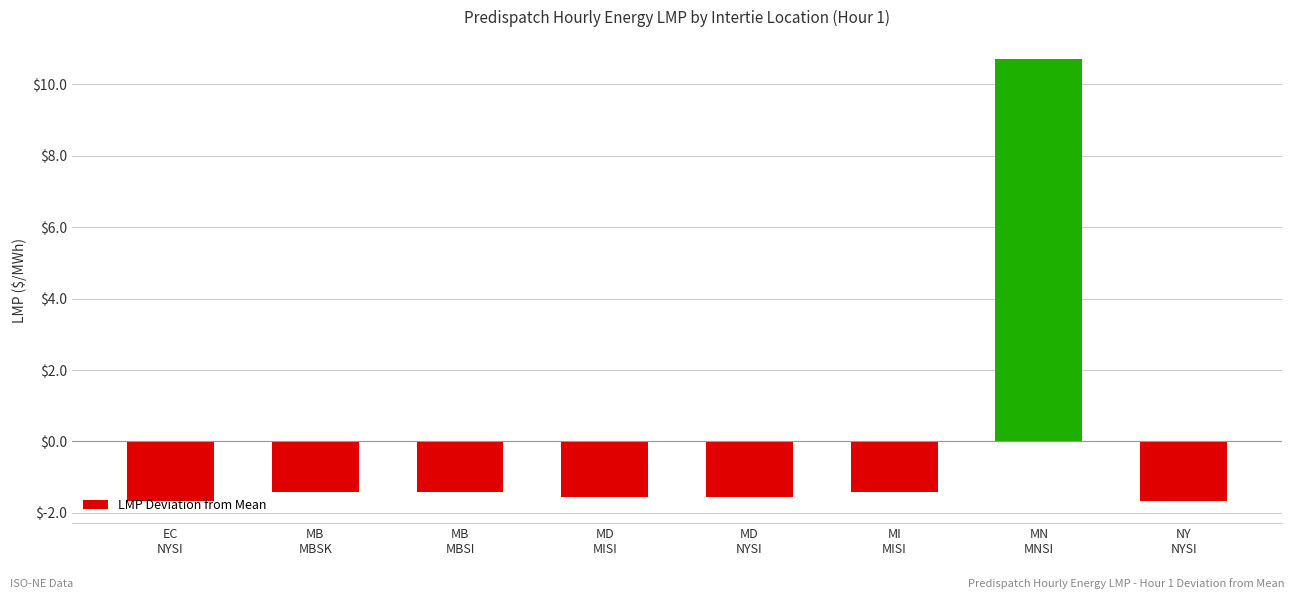

What is the minimum value shown in the chart?

-1.7